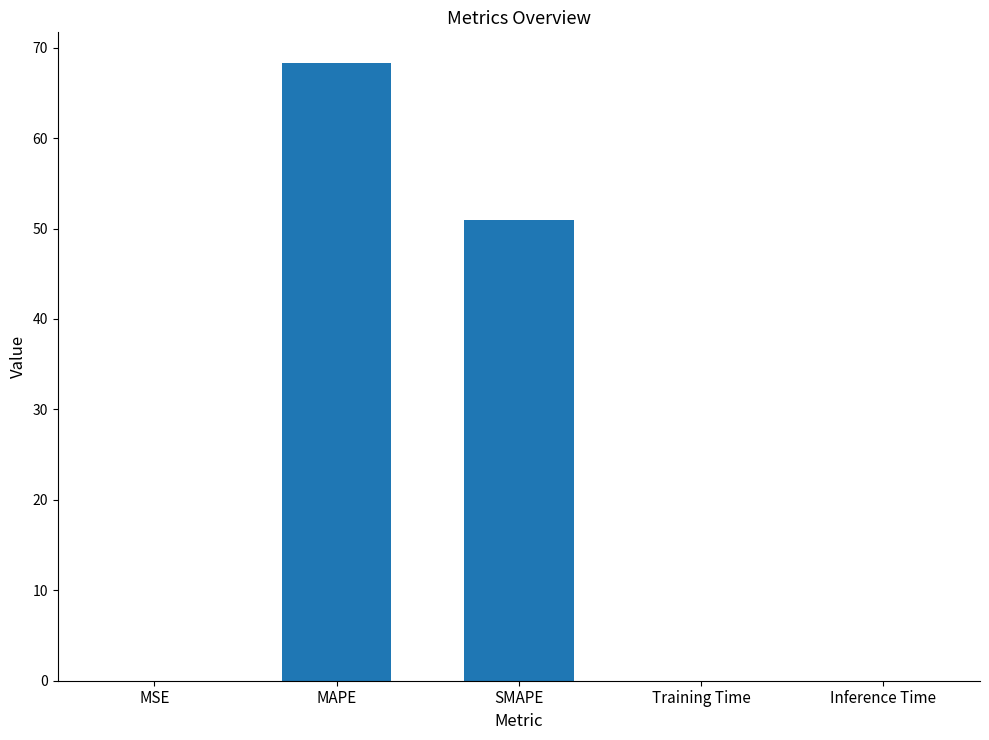

What is the sum of the values at MAPE and Training Time?

68.3